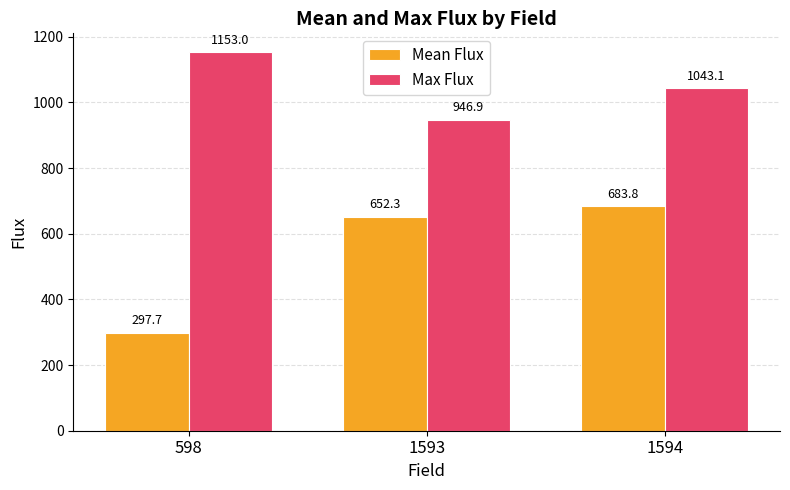

Rank the series by their maximum value, from lowest to highest.

Mean Flux, Max Flux